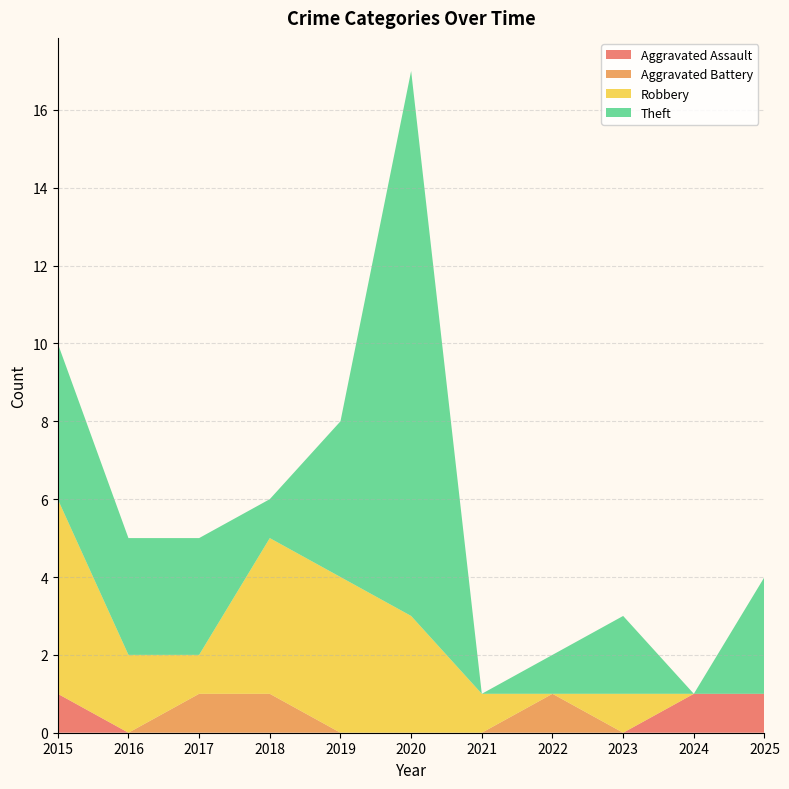

Reading left to right, list all the values displayed in this chart.

Aggravated Assault: 1	0	0	0	0	0	0	0	0	1	1
Aggravated Battery: 0	0	1	1	0	0	0	1	0	0	0
Robbery: 5	2	1	4	4	3	1	0	1	0	0
Theft: 4	3	3	1	4	14	0	1	2	0	3